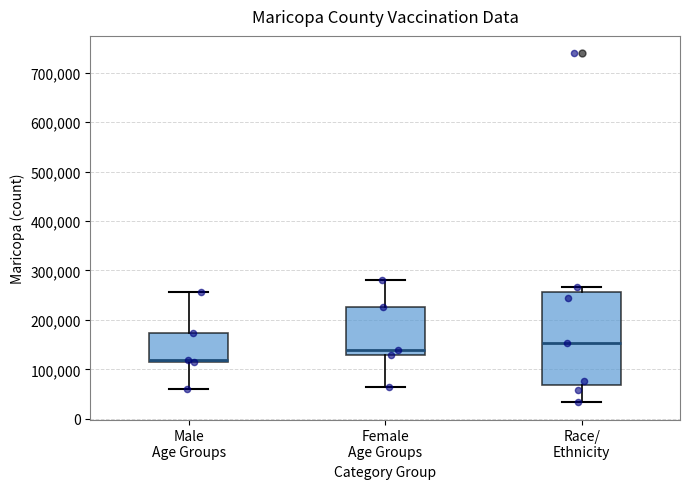

Comparing the boxes themselves (not the whiskers), which one is the tallest?

Race/ Ethnicity